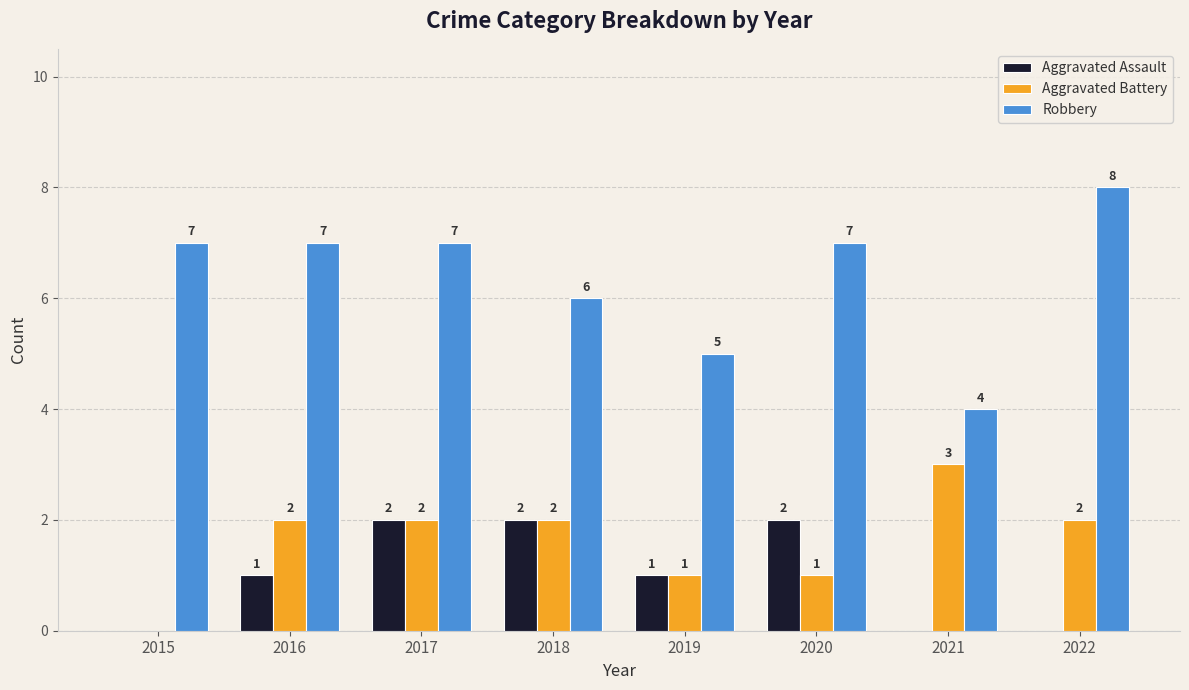

What is the spread (max minus min) of values at 2021?

4